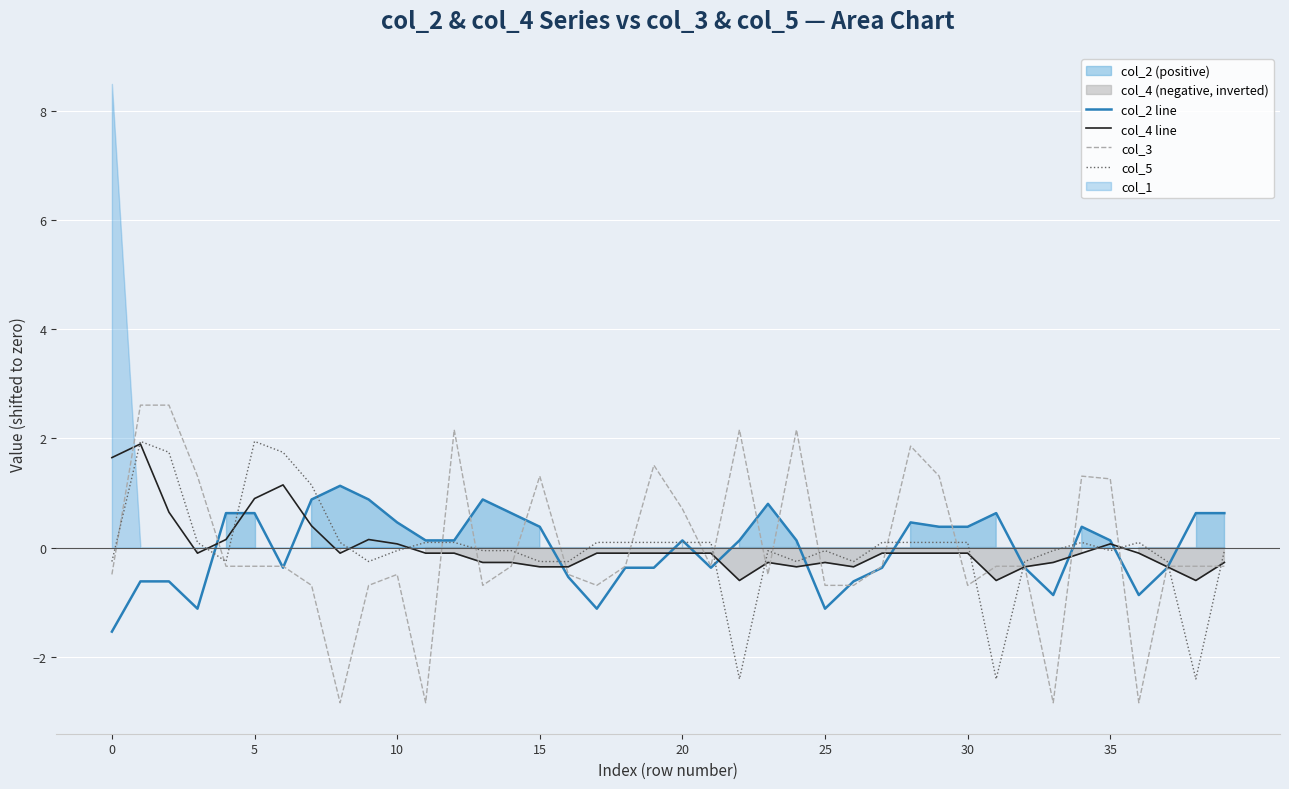

How many data points in col_2 line are above 0?

23